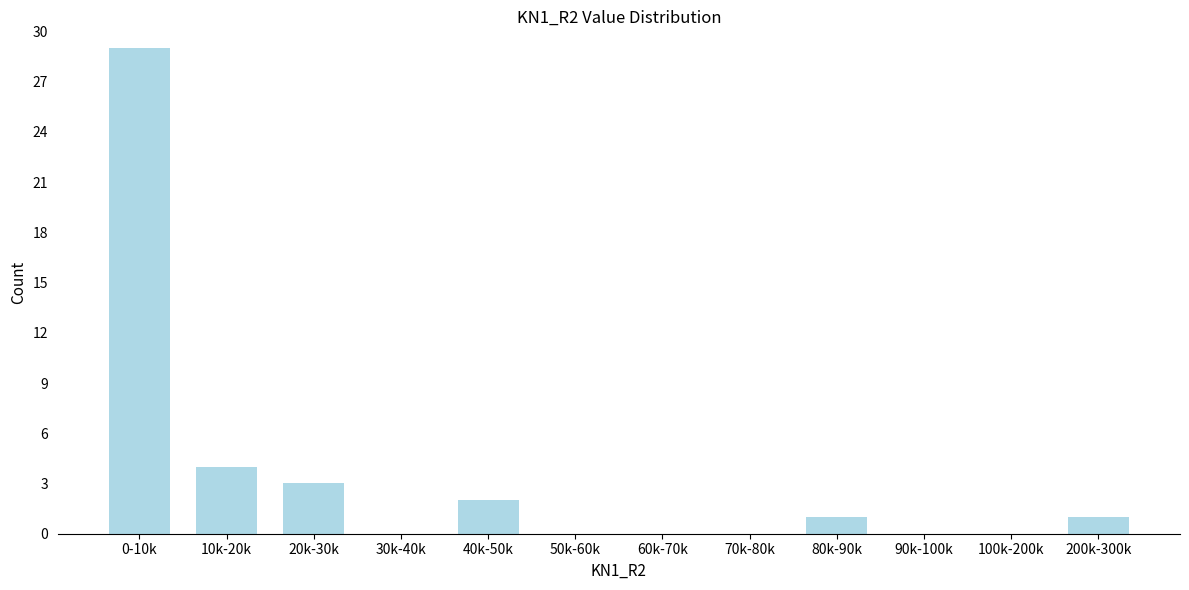

Reading left to right, transcribe all the data shown in this chart.

0-10k=29	10k-20k=4	20k-30k=3	30k-40k=0	40k-50k=2	50k-60k=0	60k-70k=0	70k-80k=0	80k-90k=1	90k-100k=0	100k-200k=0	200k-300k=1